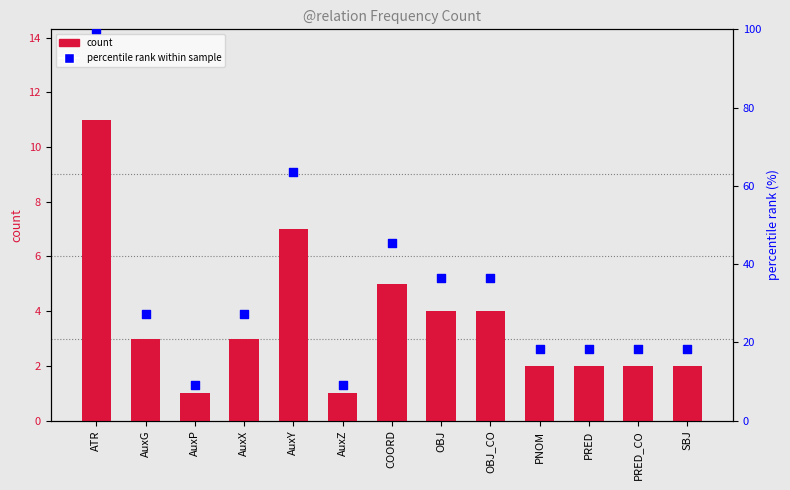

Which series has the largest total across all categories?

percentile rank